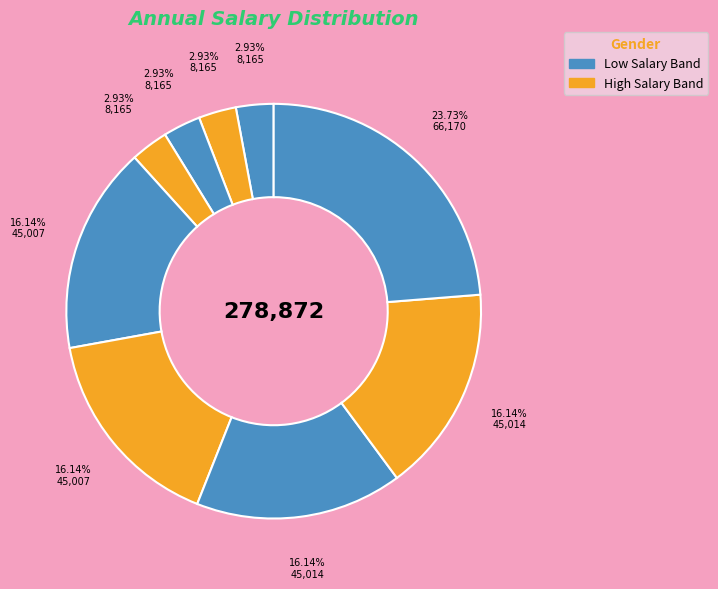

To the nearest percent, what is the difference between the largest and smallest slice percentages?

21%